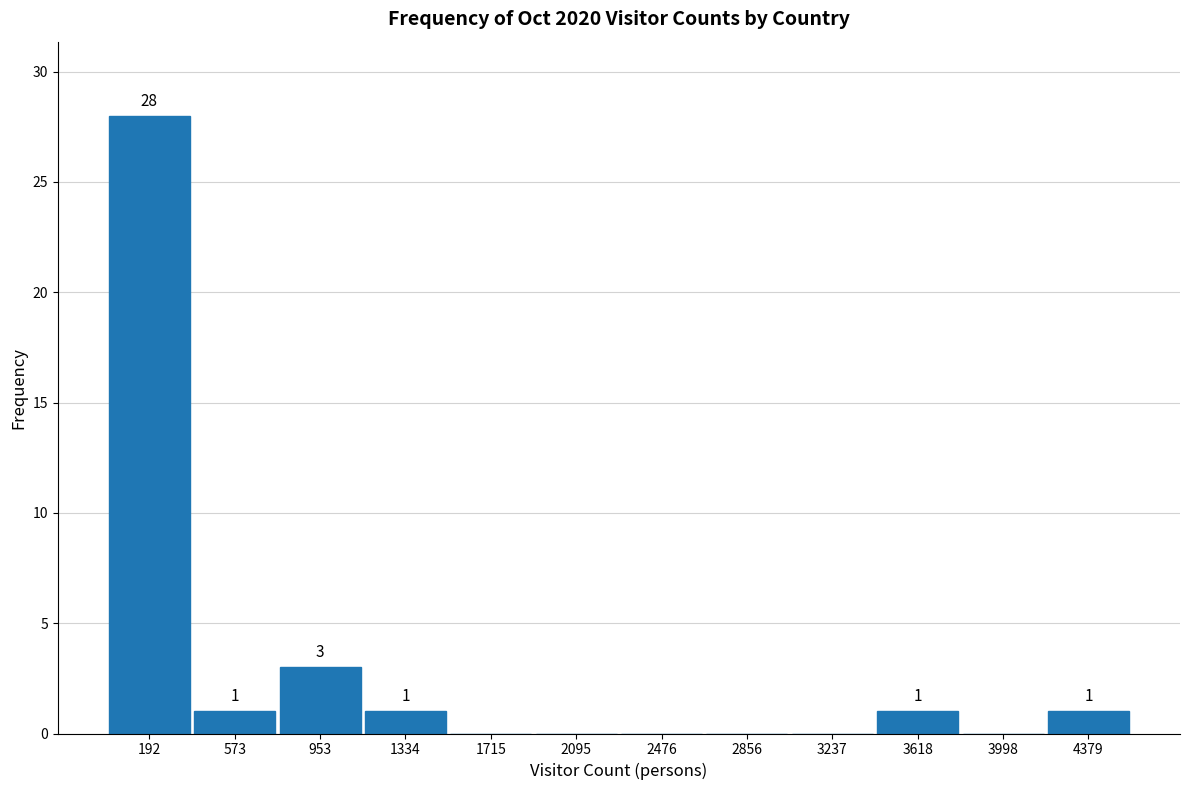

Which range on the x-axis has the tallest bar?

0 to 400